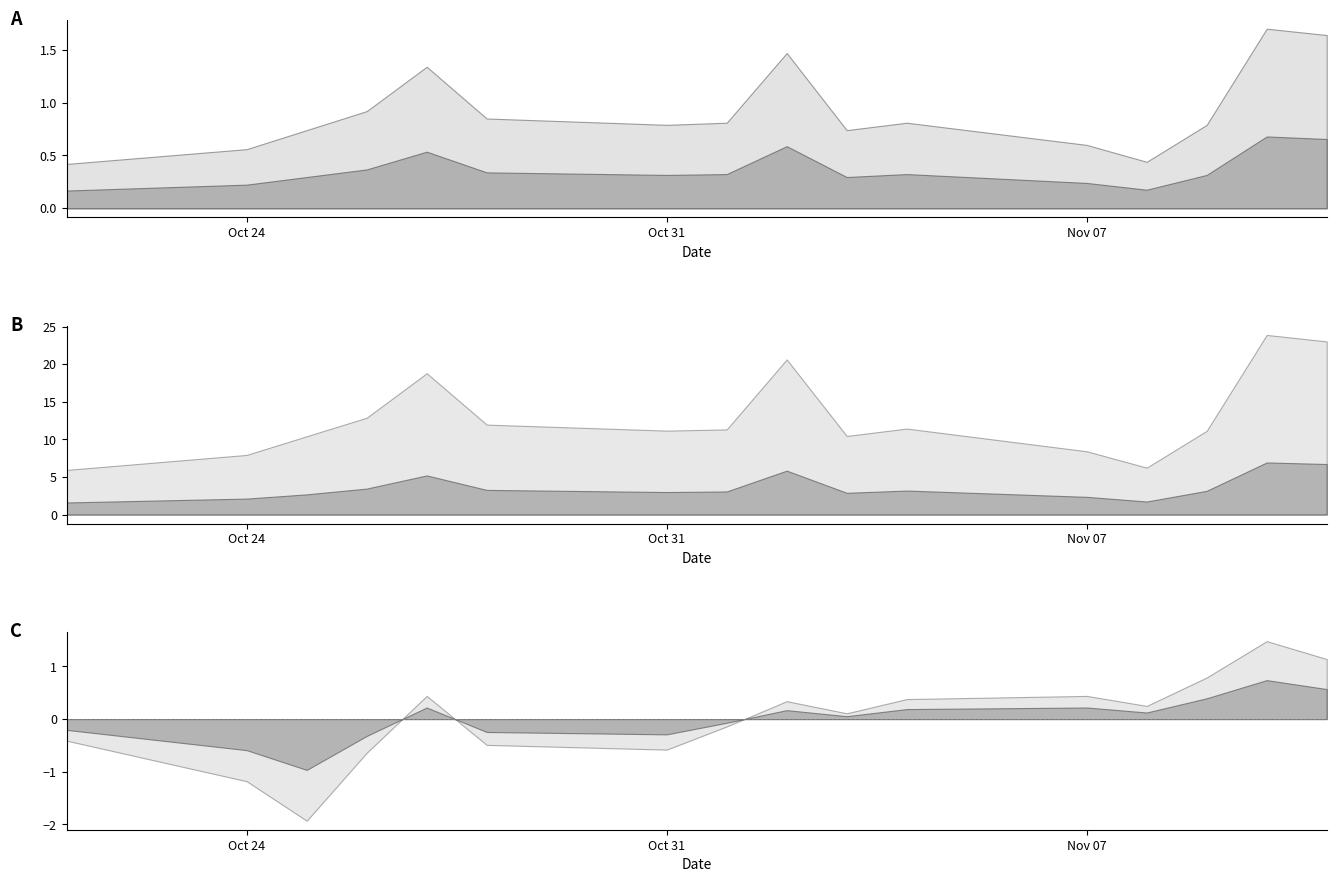

In t_volume, how many points are higher than both neighbors (excluding endpoints)?

4